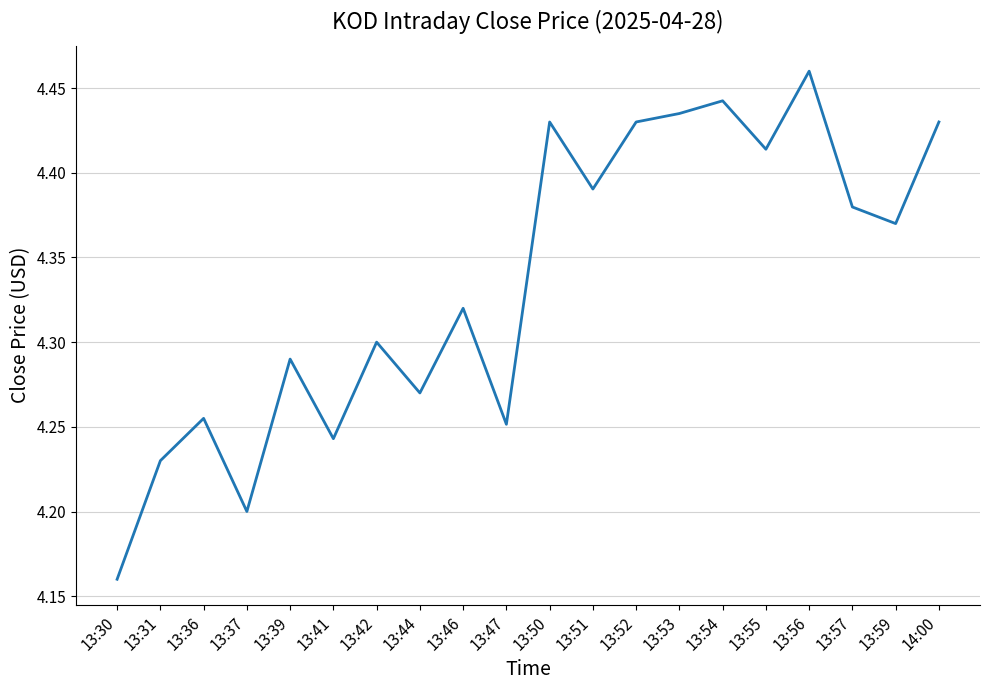

True or false: the data has more than 2 interior local peaks.

True